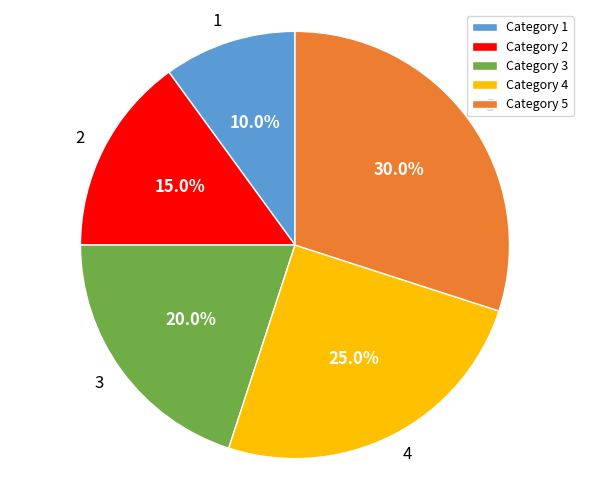

To the nearest percent, what is the average slice percentage?

20%